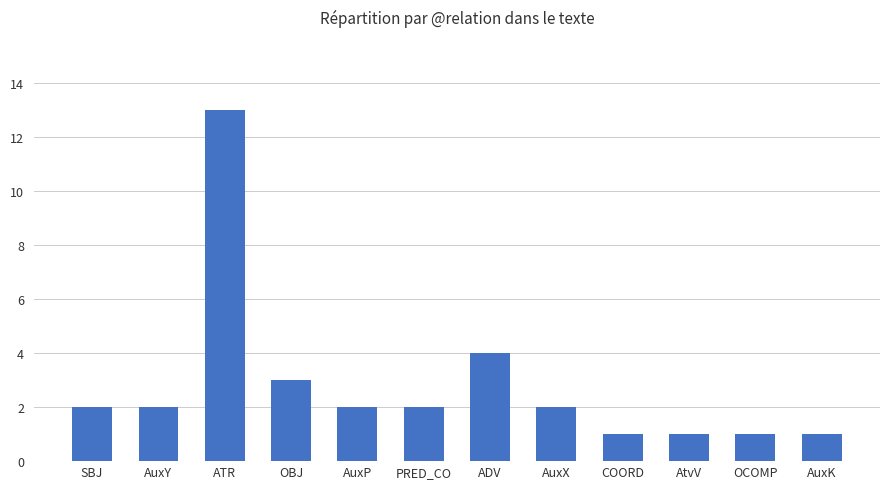

What is the label of the 7th bar from the left?

ADV